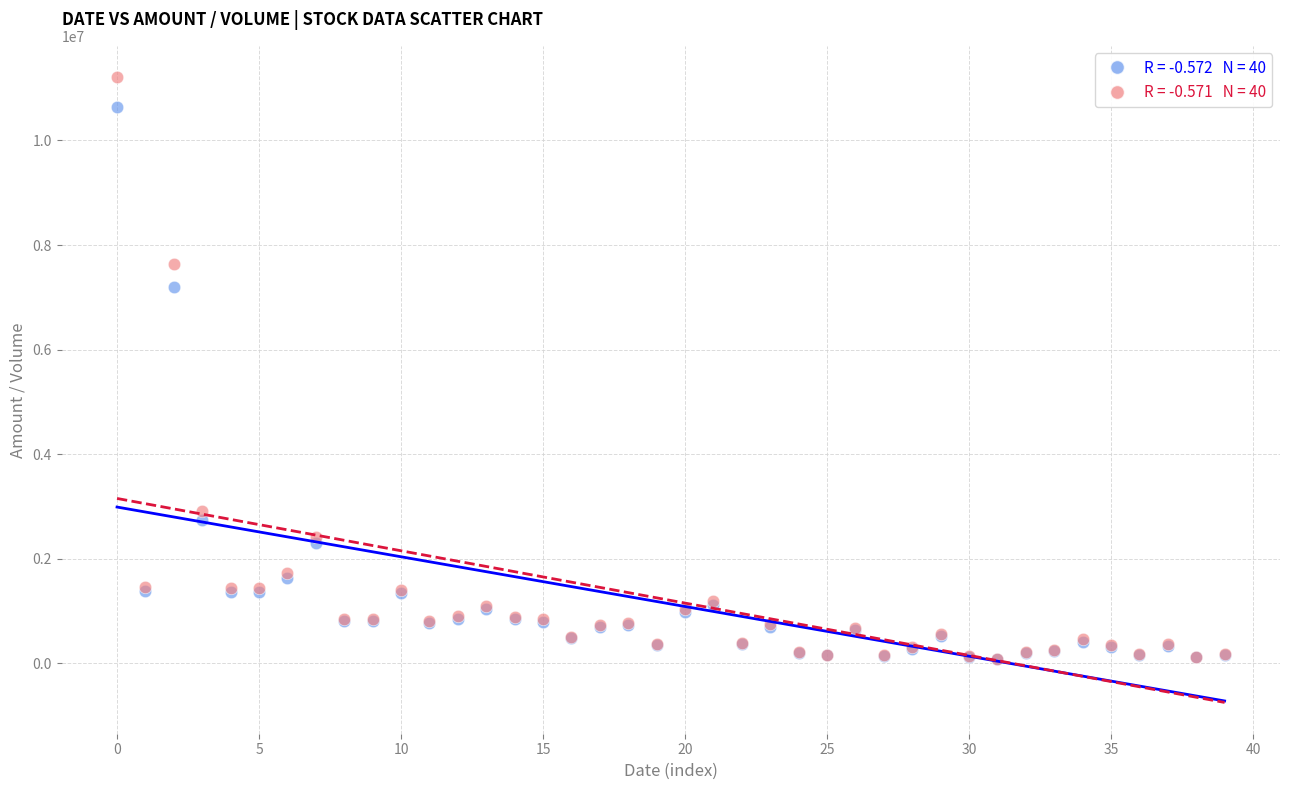

Across all series, what Y value is closest to 5646313?

7190443